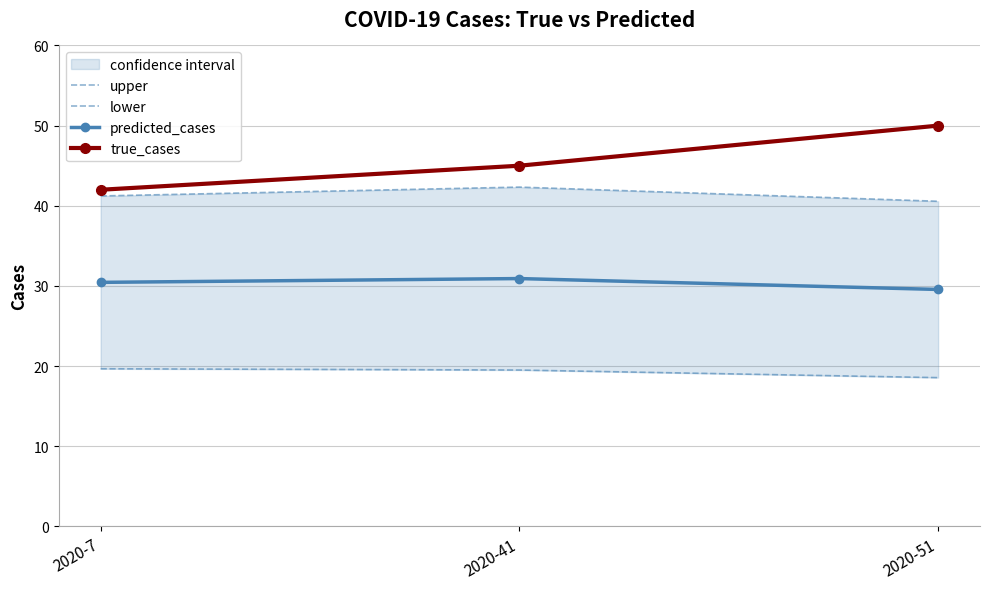

How many predicted_cases values are between 29 and 30?

1